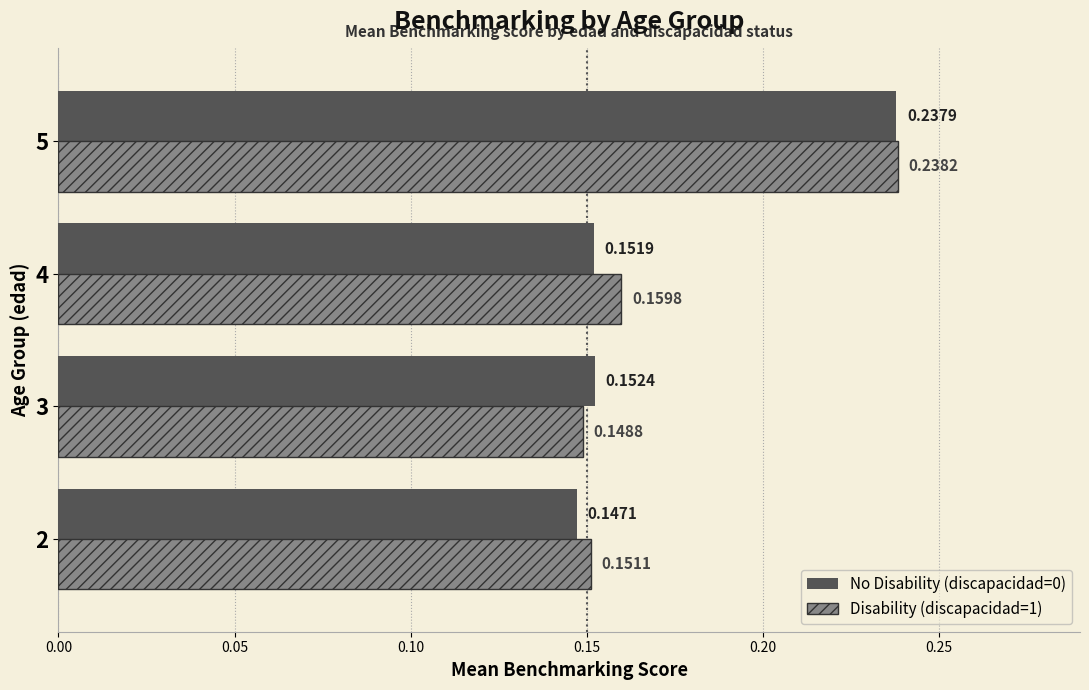

At which category is the sum across all series the highest?

5